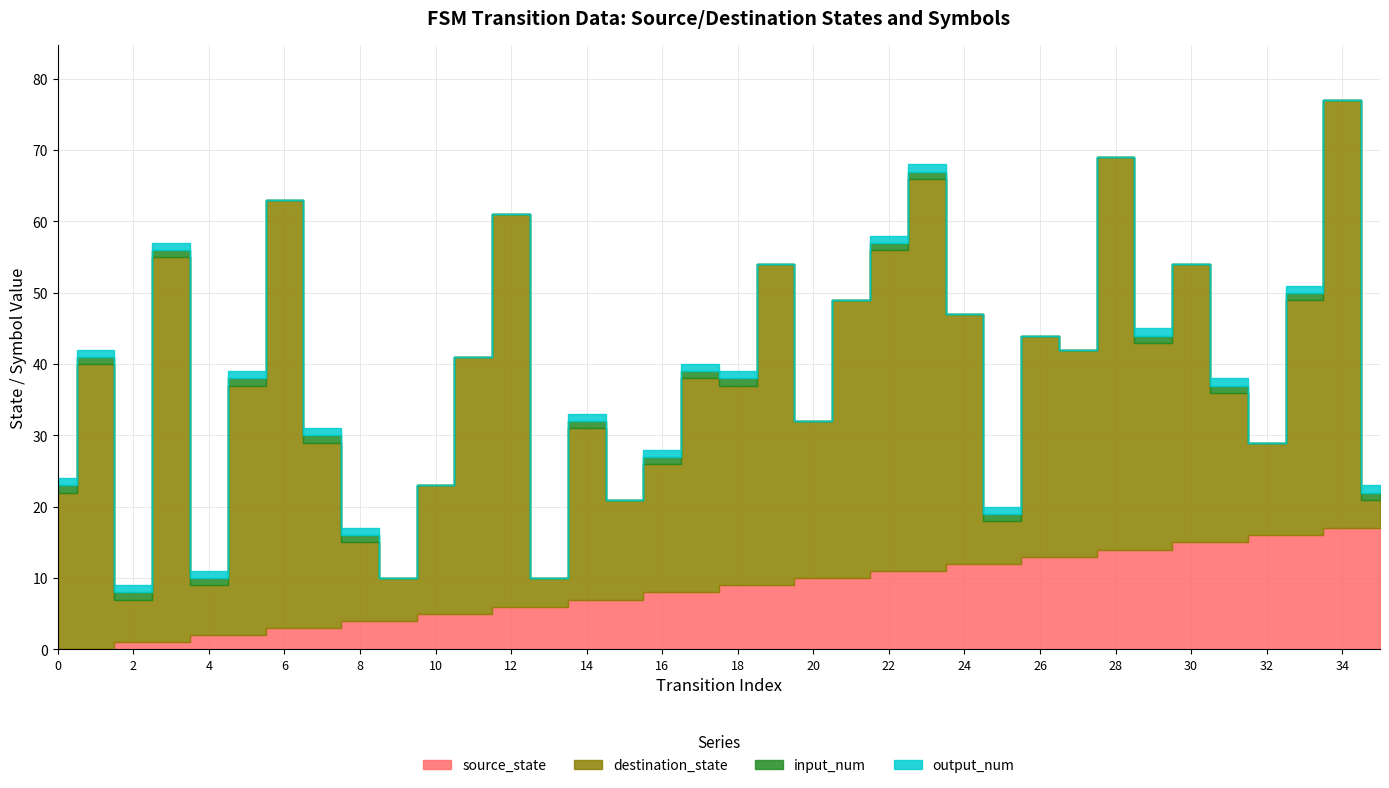

List the series in order of their peak value, lowest first.

input_num, output_num, source_state, destination_state